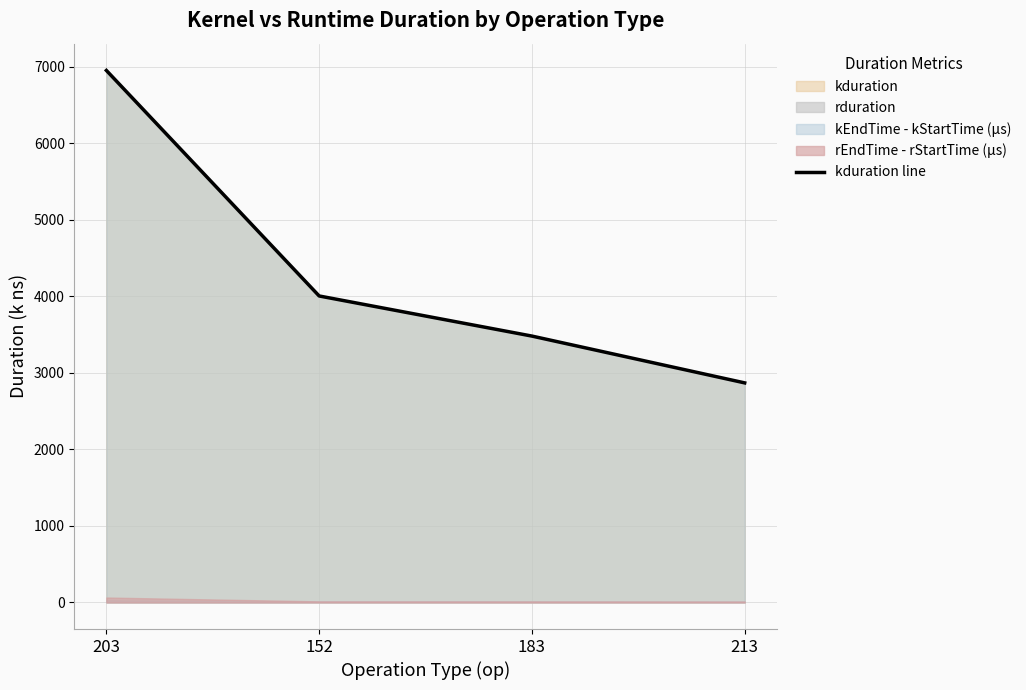

Which label corresponds to the smallest value in the chart?

213